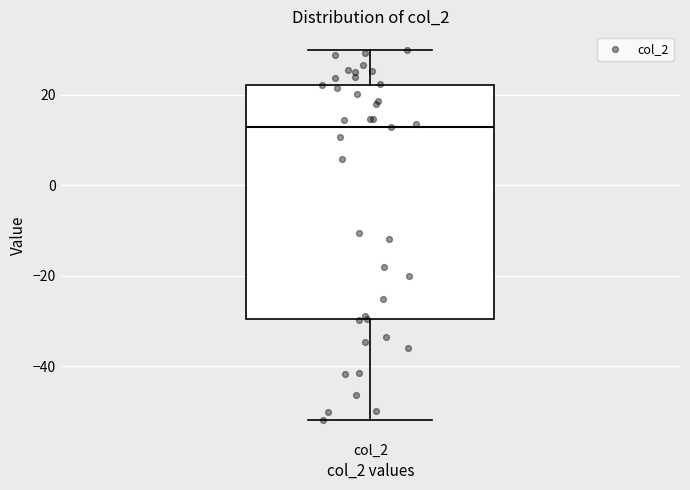

Read this box plot against the y-axis: the position of the median line, the range covered by the box, and the ends of both whiskers. The values are not printed on the chart, so give them approximately, as read against the axis.

median 12, box -30 to 22, whiskers -52 to 30